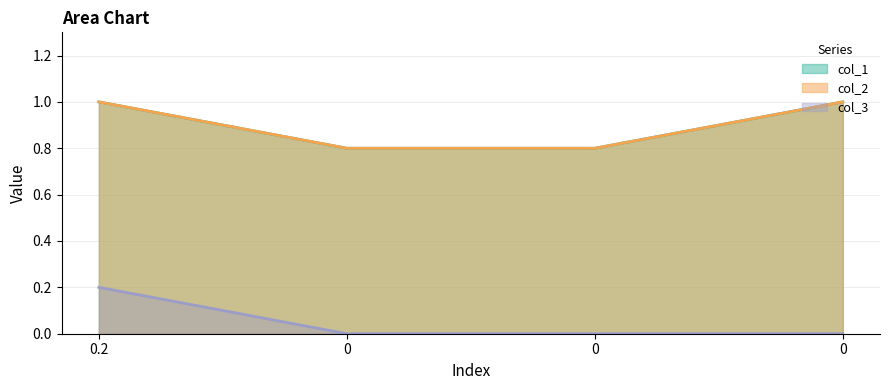

What is the total value across all series at 0?

1.6